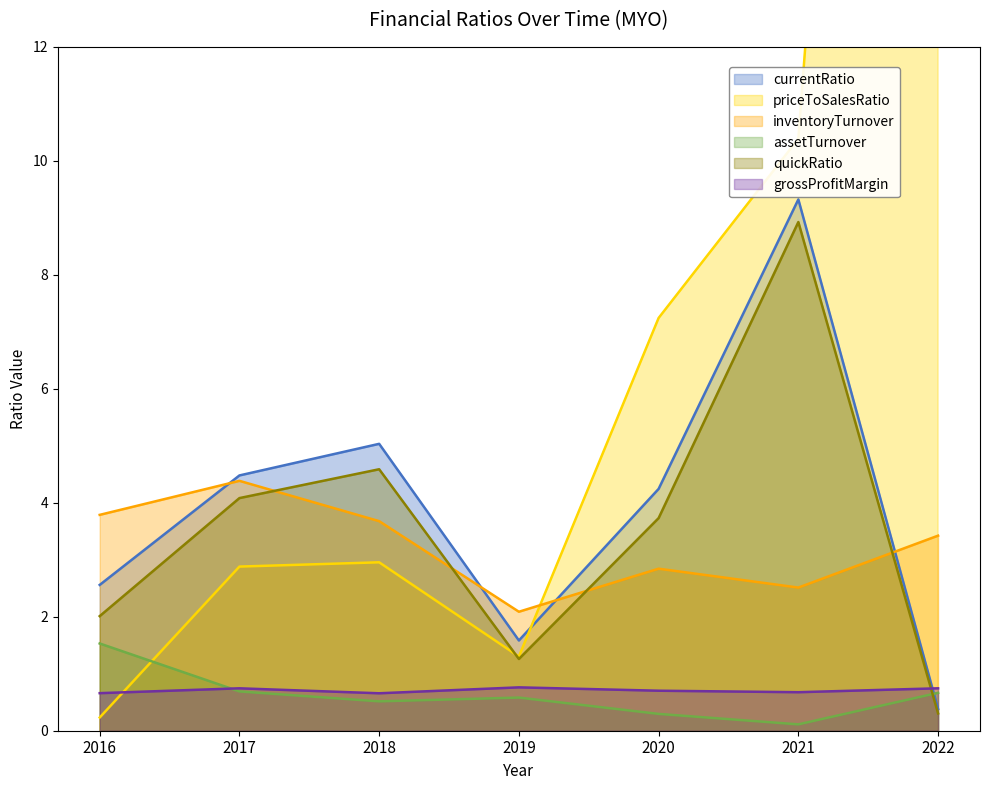

How many interior local peaks does the priceToSalesRatio series have?

1